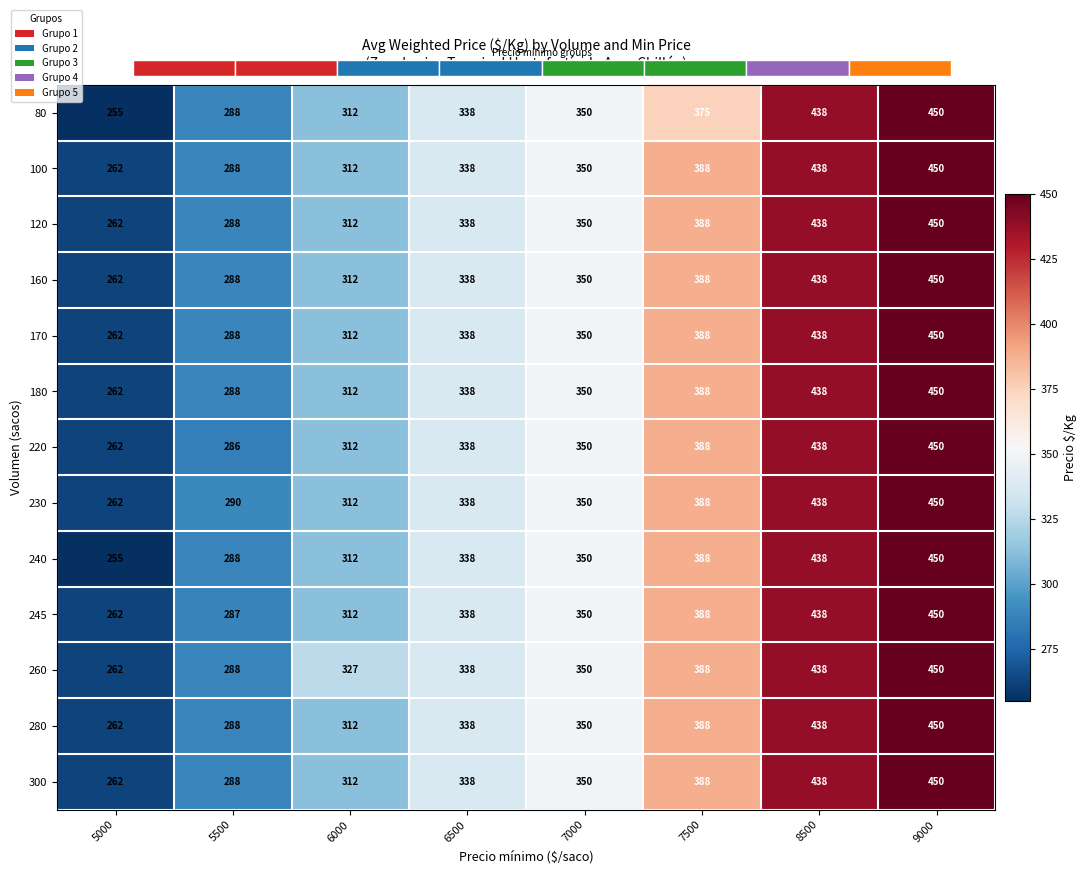

How many values in the 240 series exceed 350?

3